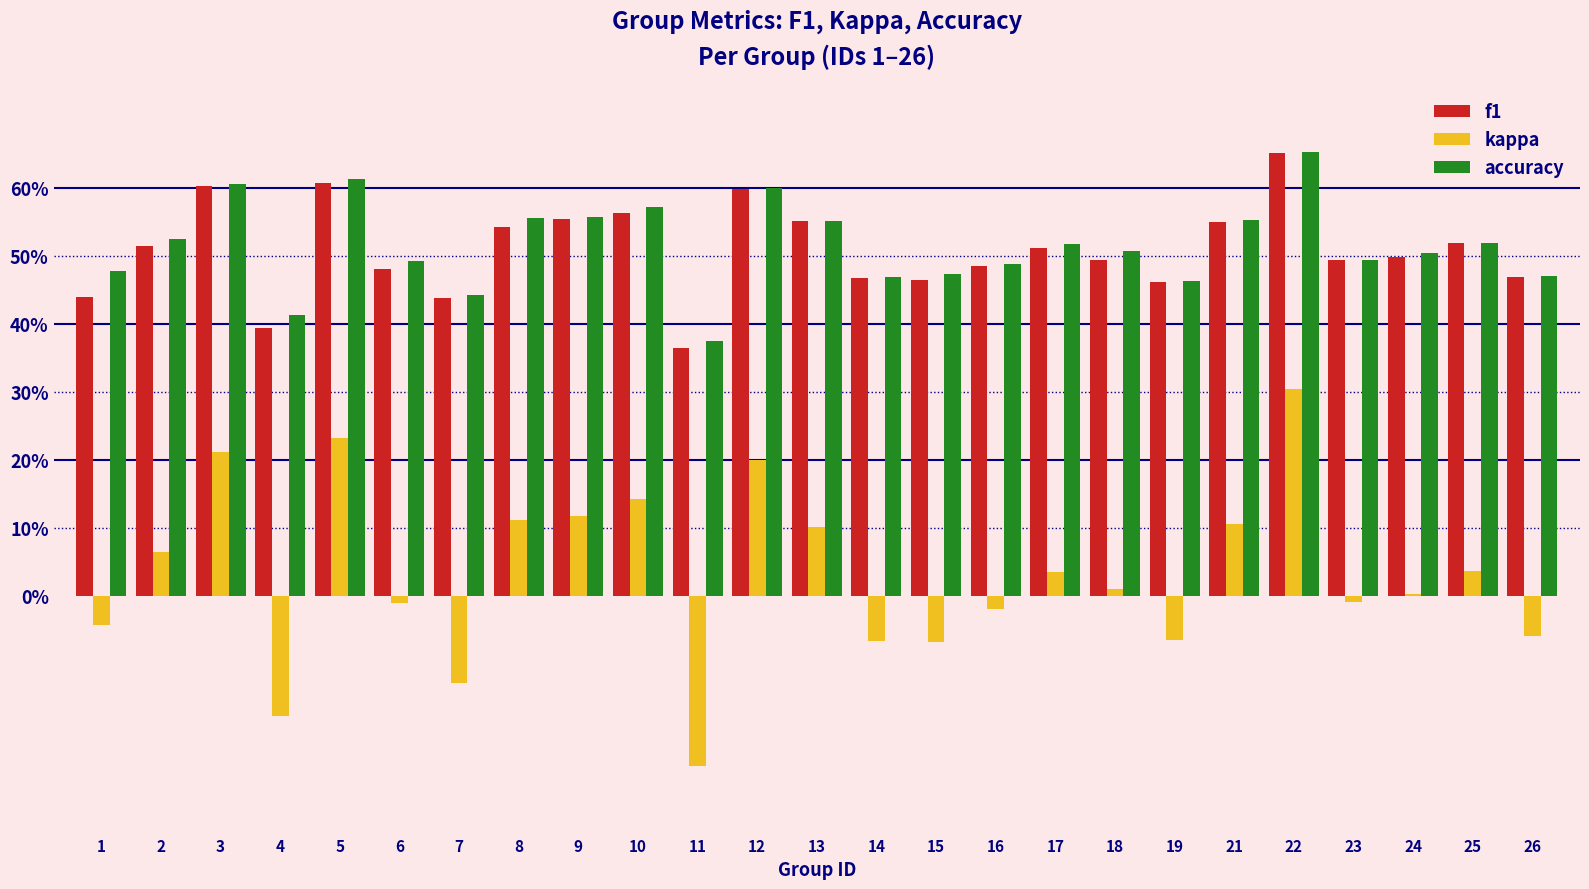

What is the difference between the highest and lowest values at 17?

0.5